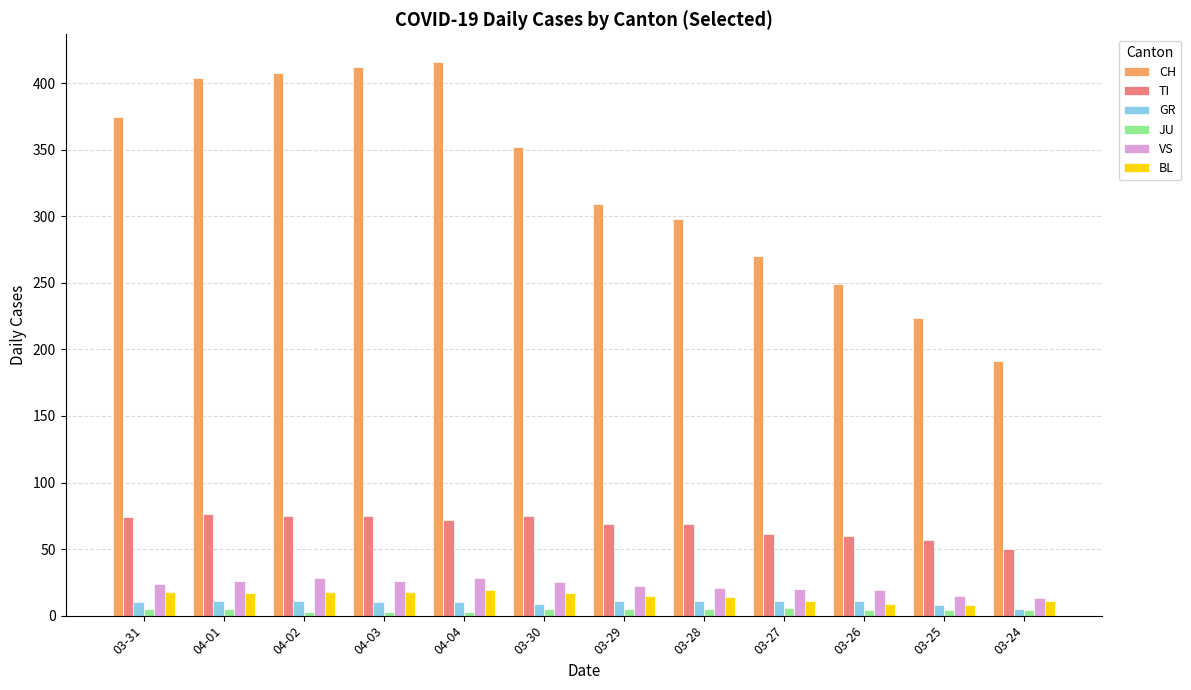

True or false: TI has a value of 25 at 03-31.

False